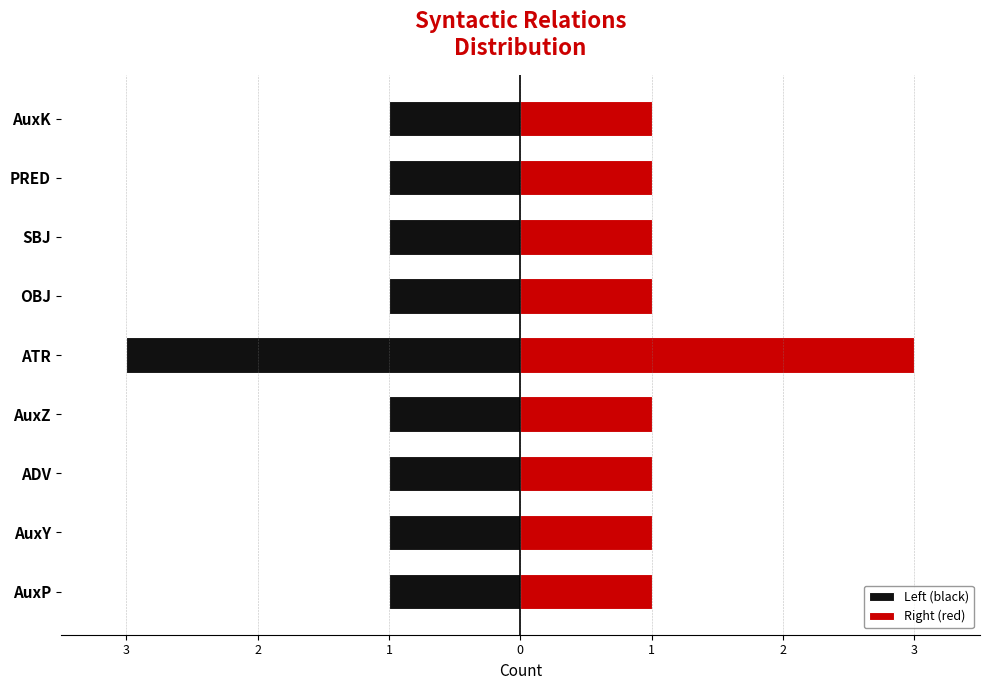

What is the difference between the maximum and minimum values in the Right (red) series?

2